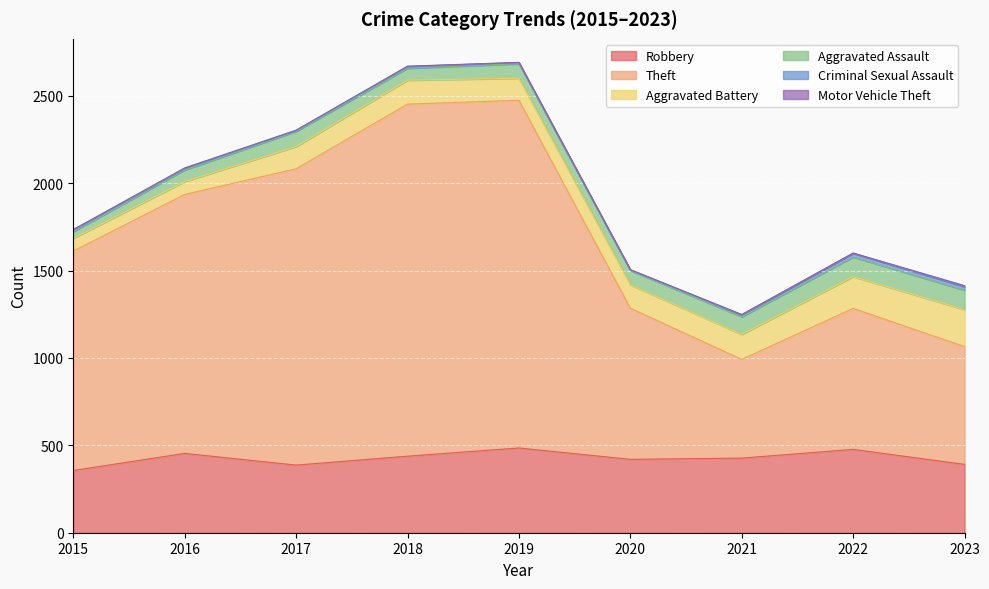

Reading left to right, transcribe all the data shown in this chart.

Robbery: 2015=356	2016=454	2017=387	2018=438	2019=485	2020=420	2021=427	2022=477	2023=391
Theft: 2015=1256	2016=1482	2017=1696	2018=2015	2019=1990	2020=865	2021=565	2022=807	2023=674
Aggravated Battery: 2015=73	2016=74	2017=127	2018=137	2019=126	2020=134	2021=143	2022=182	2023=212
Aggravated Assault: 2015=38	2016=66	2017=87	2018=68	2019=83	2020=82	2021=101	2022=112	2023=111
Criminal Sexual Assault: 2015=11	2016=8	2017=5	2018=11	2019=7	2020=3	2021=11	2022=21	2023=20
Motor Vehicle Theft: 2015=1	2016=4	2017=2	2018=1	2019=1	2020=2	2021=2	2022=2	2023=6